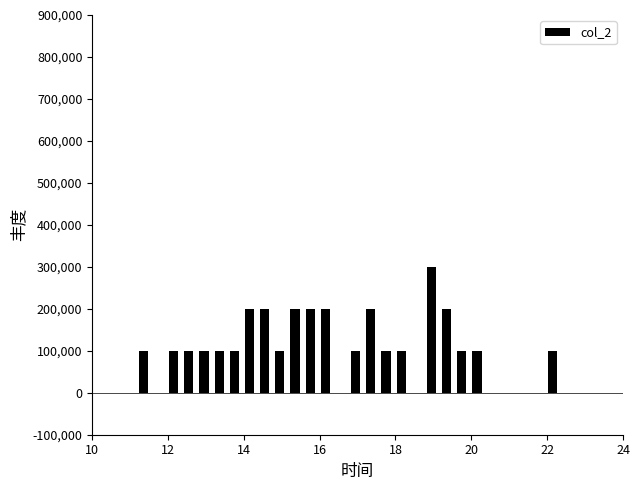

Around what value on the x-axis is the tallest bar? Give the approximate position of its centre, as read against the axis.

19.0